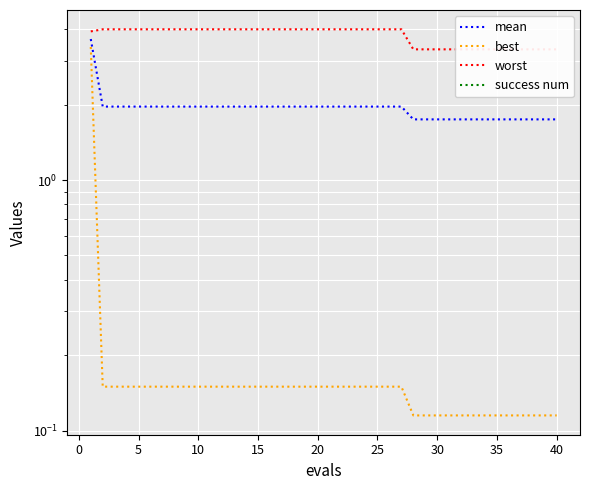

True or false: success num and best cross at least once.

False